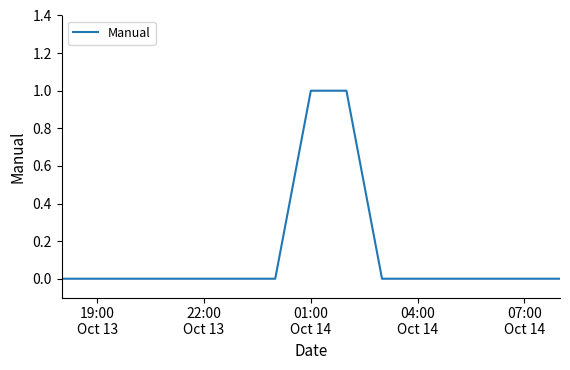

What is the sum of all values?

2